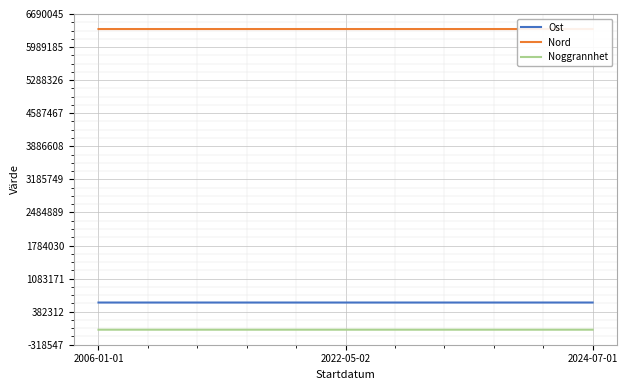

How many distinct data groups are displayed?

3